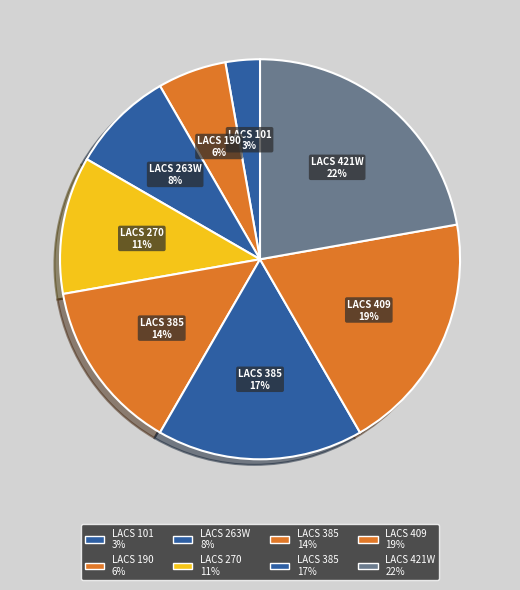

Count the number of slices in the pie.

8